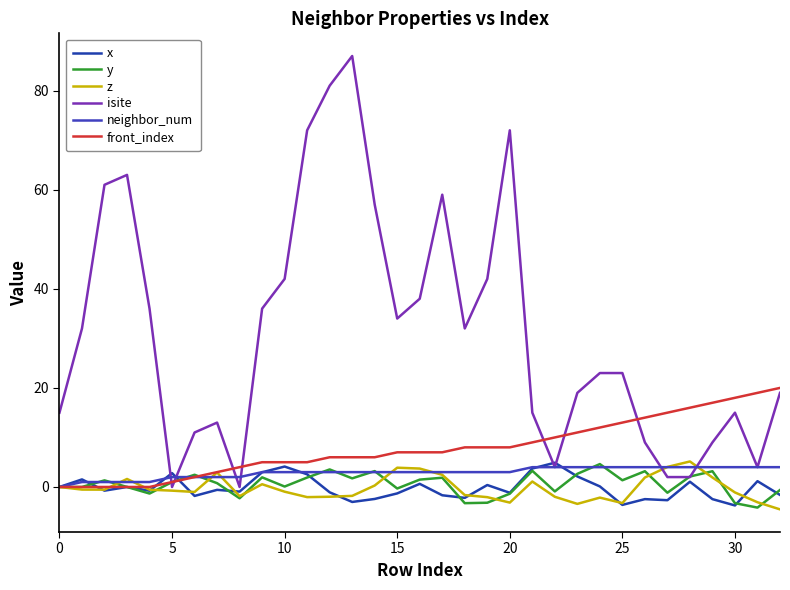

How many intersections are there between isite and x?

4